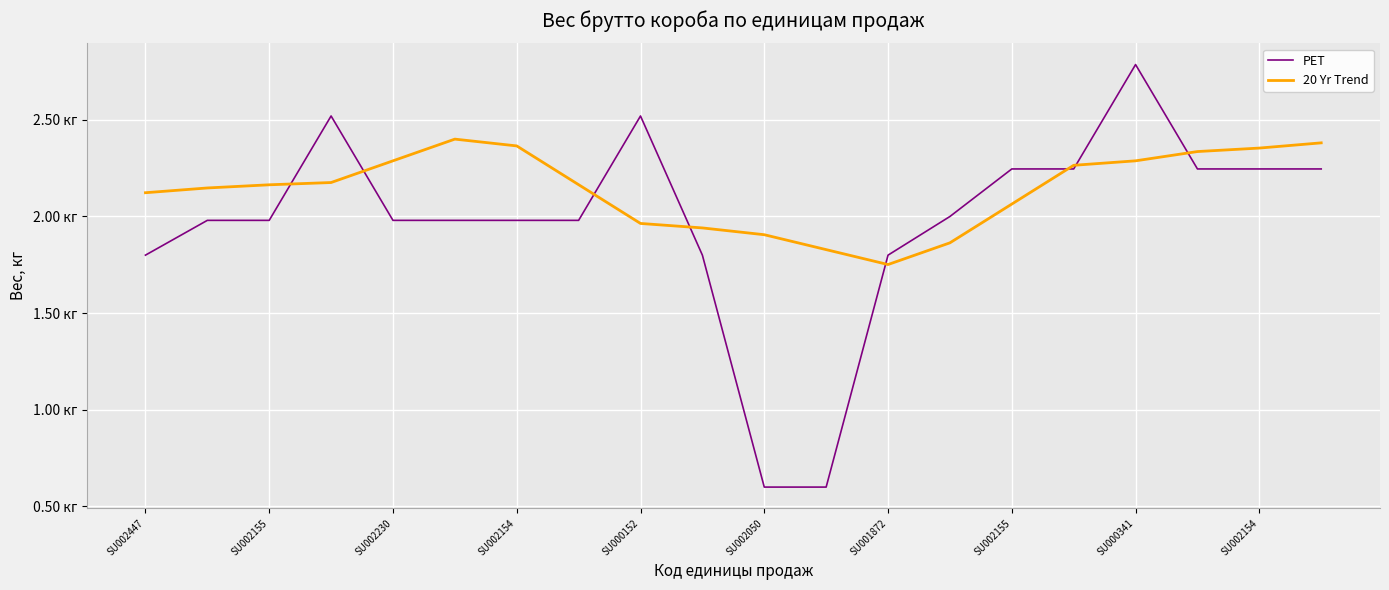

Rank the series by their average value, from lowest to highest.

PET, 20 Yr Trend